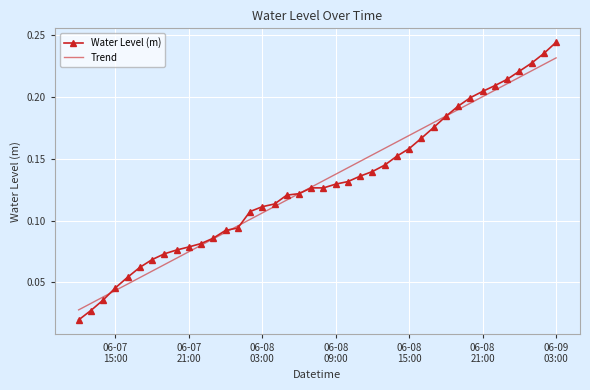

Rank the series by their maximum value, from lowest to highest.

Trend, Water Level (m)